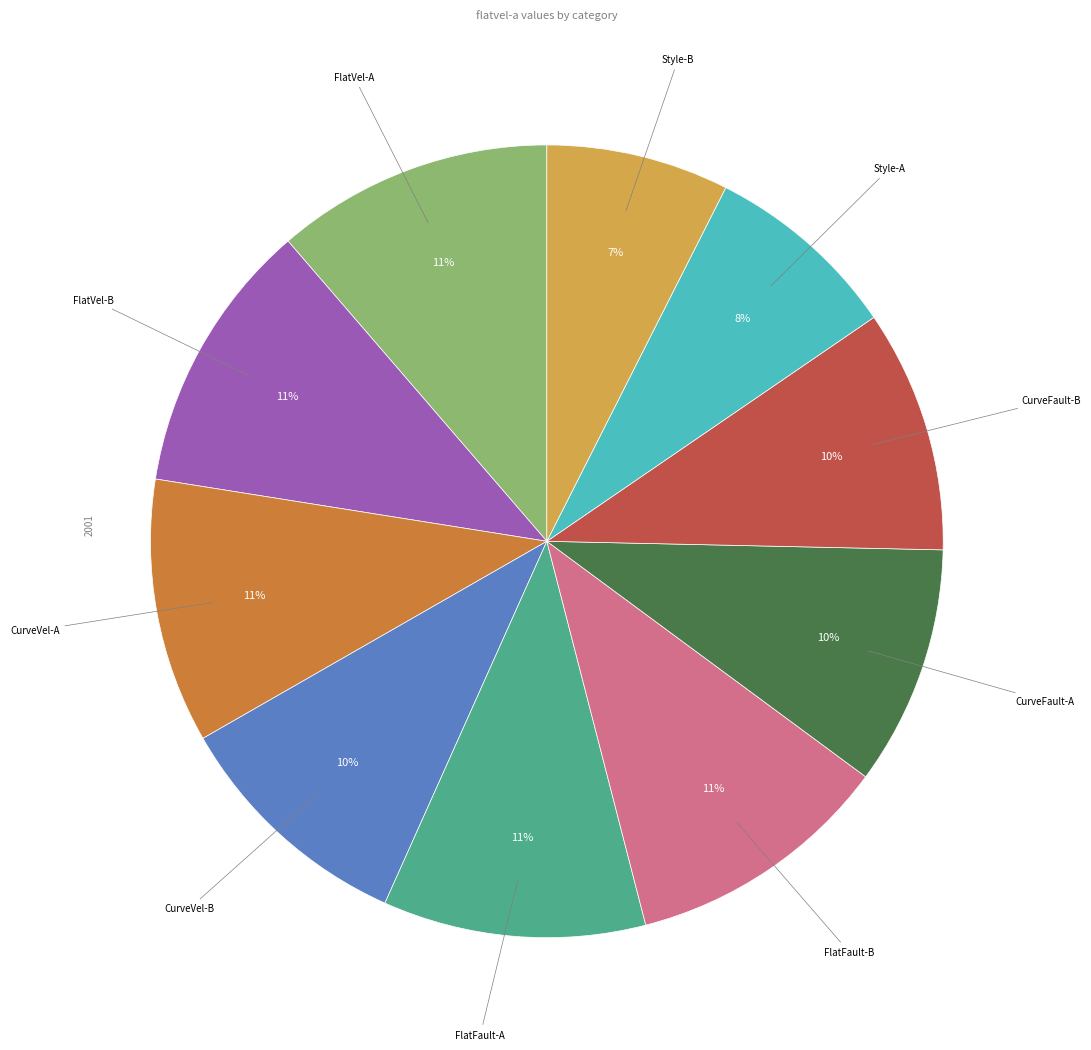

Is there a majority slice in this chart?

No